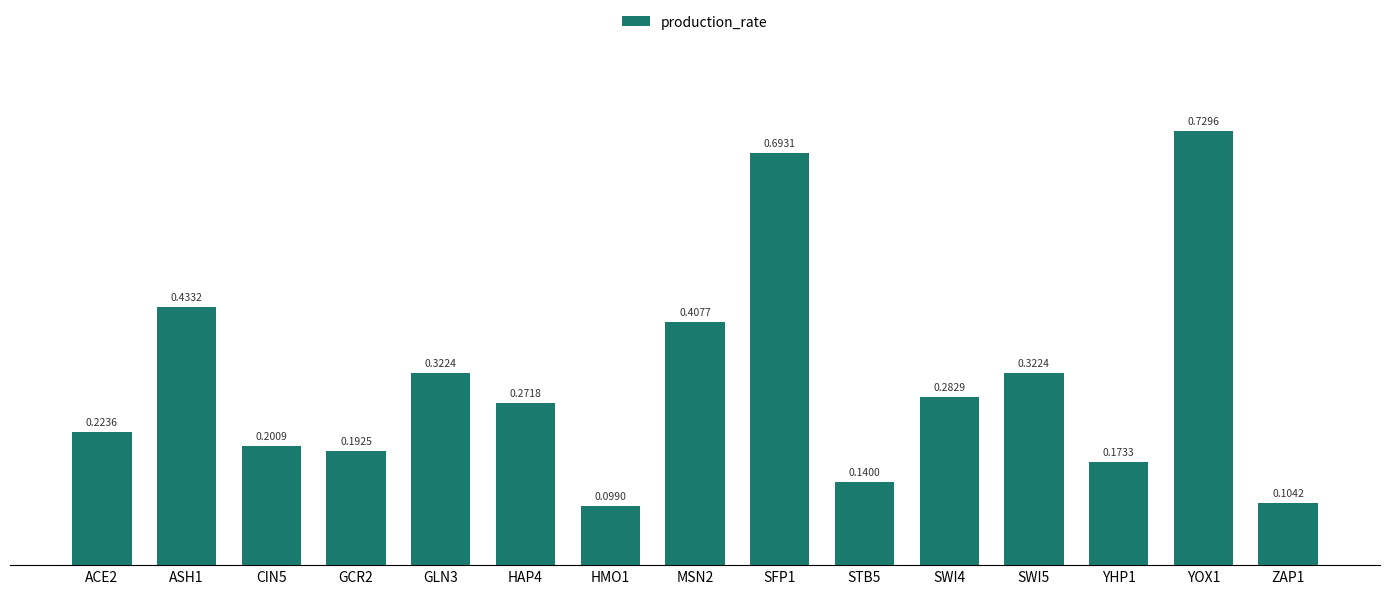

What is the difference between the maximum and minimum values?

0.6